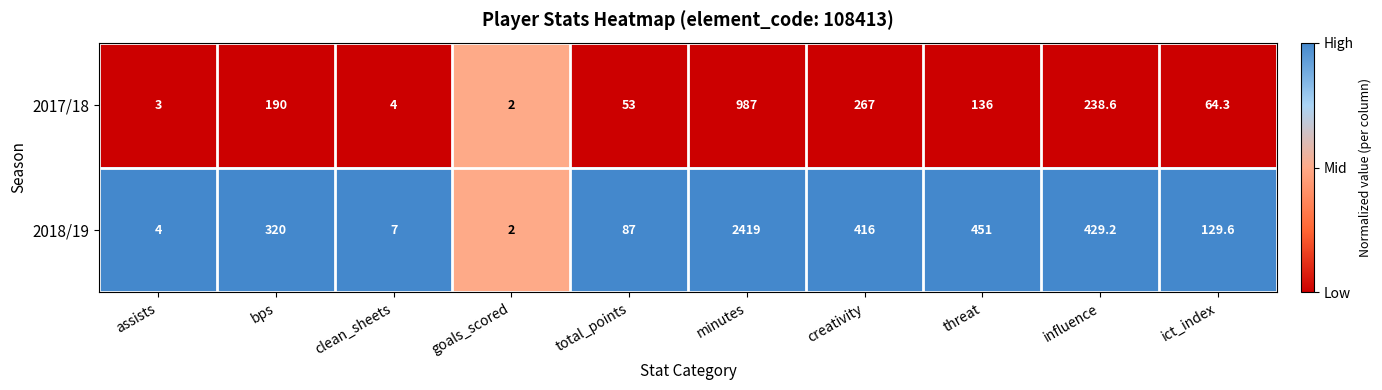

Reading right to left, extract all data points from this chart.

2017/18: ict_index=64.3	influence=238.6	threat=136.0	creativity=267.0	minutes=987.0	total_points=53.0	goals_scored=2.0	clean_sheets=4.0	bps=190.0	assists=3.0
2018/19: ict_index=129.6	influence=429.2	threat=451.0	creativity=416.0	minutes=2419.0	total_points=87.0	goals_scored=2.0	clean_sheets=7.0	bps=320.0	assists=4.0